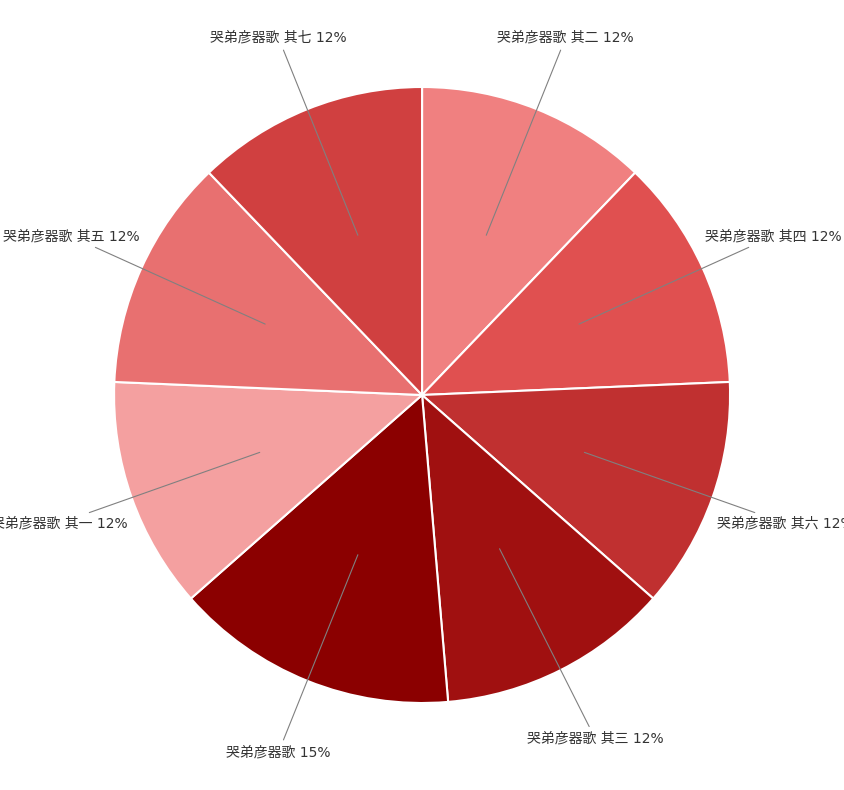

To the nearest percent, what is the difference between the largest and smallest slice percentages?

3%